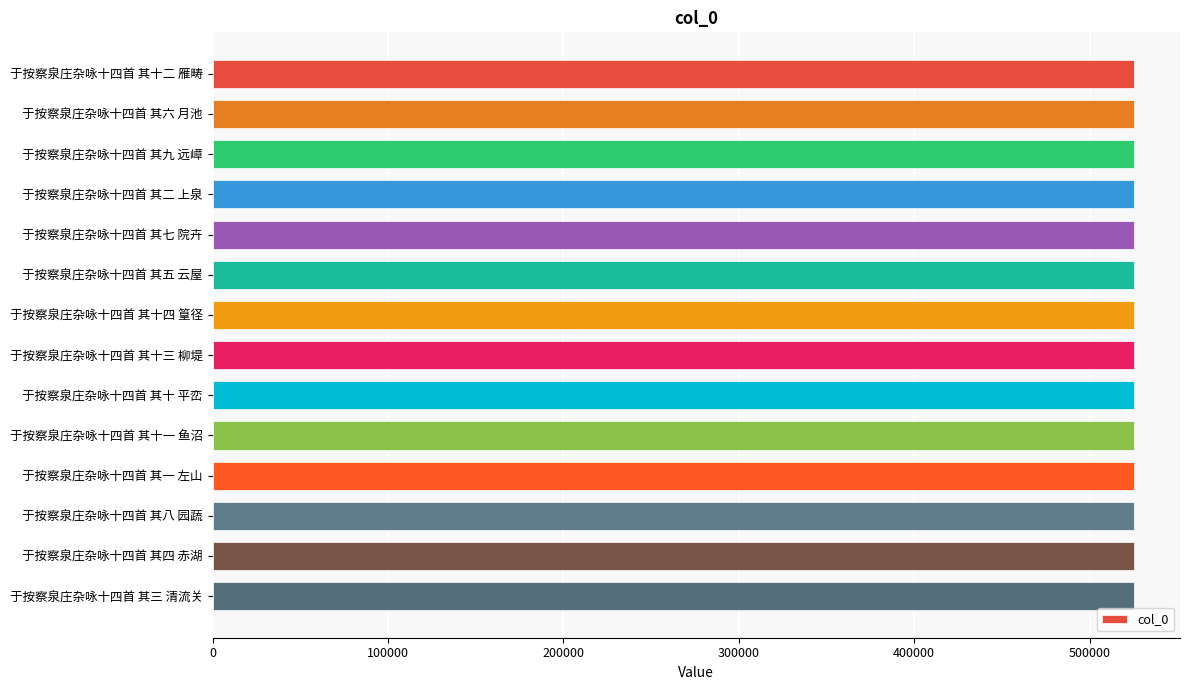

The value at 于按察泉庄杂咏十四首 其十一 鱼沼 is 367618. True or false?

False